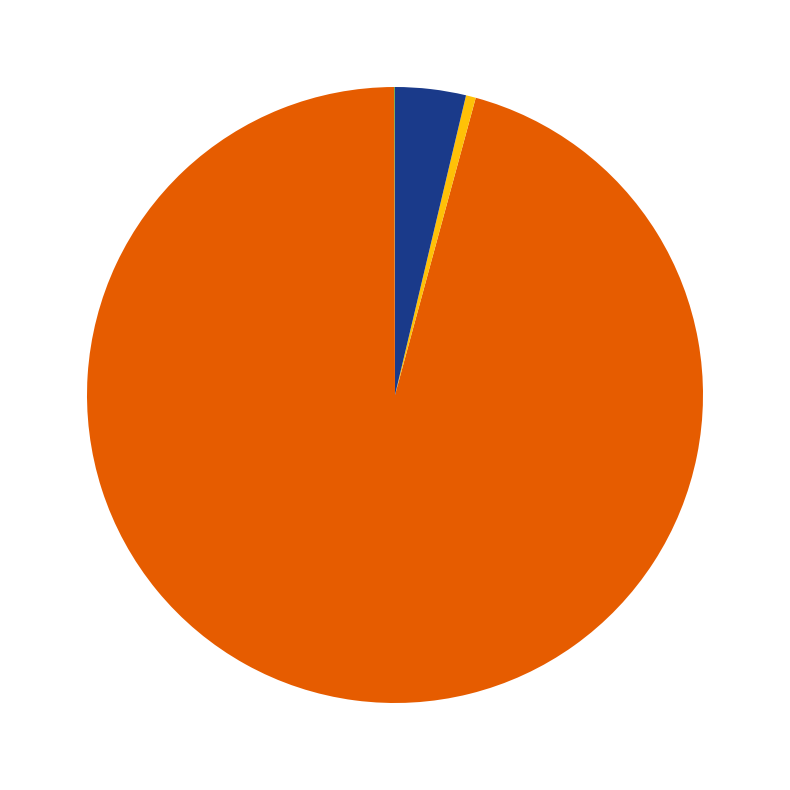

Does any single category account for the majority?

Yes